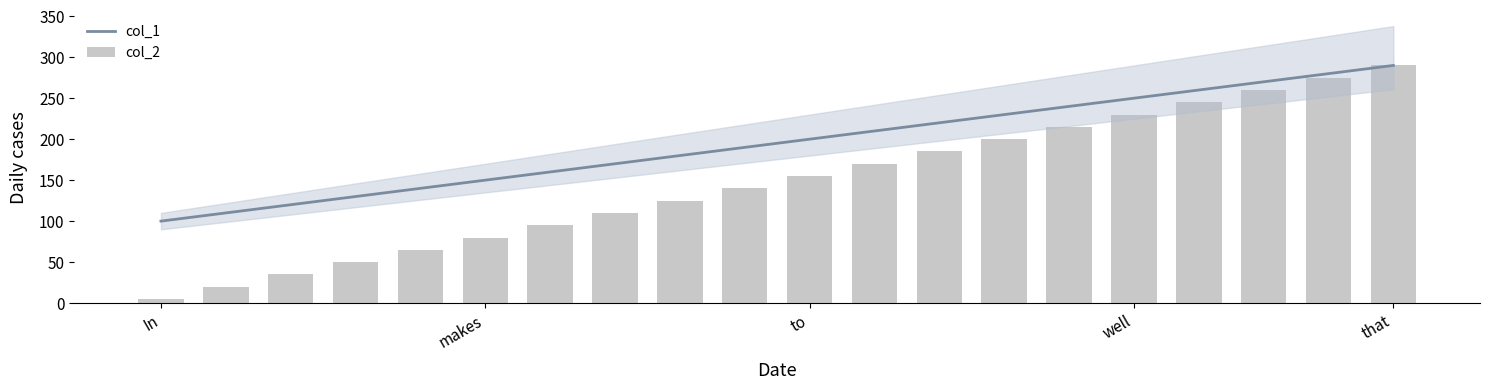

What is the minimum value for col_2?

5